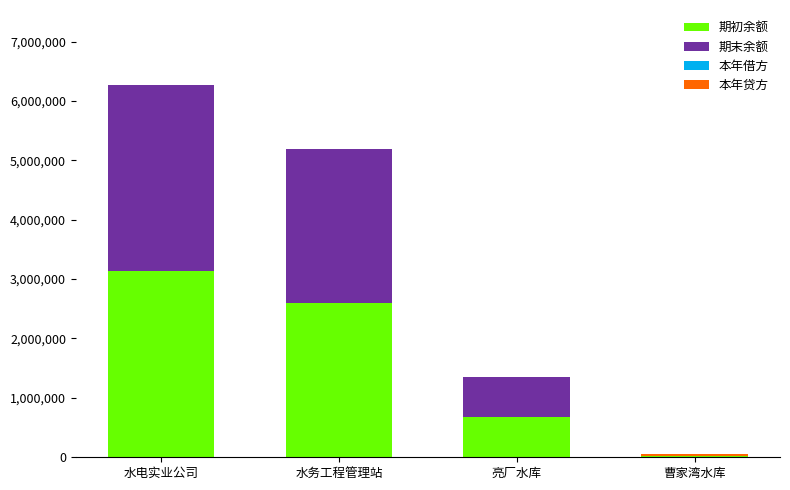

How many data points in 期初余额 are above 2596739?

2